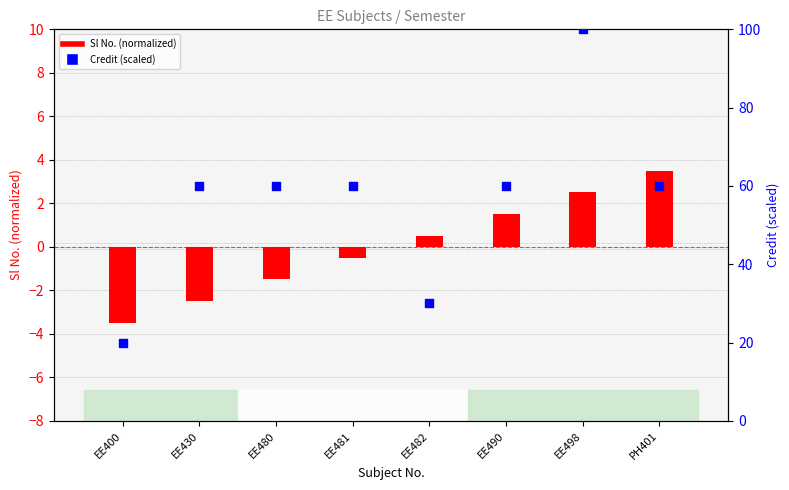

At which category is the sum across all series the highest?

EE498